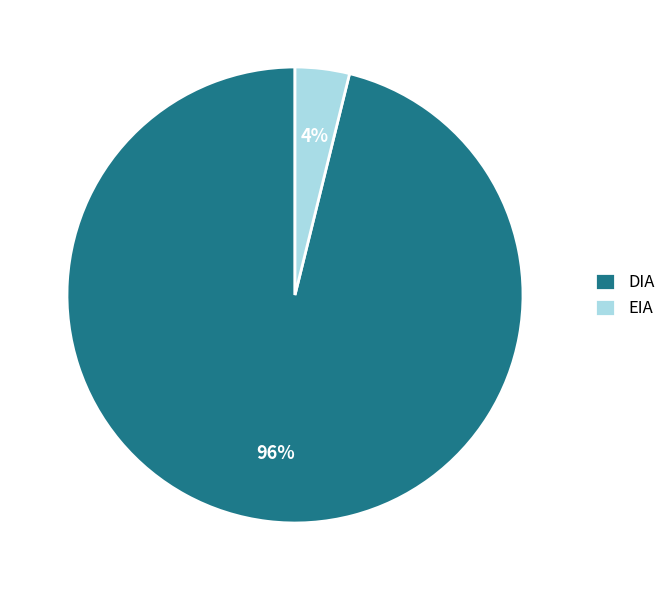

Rank the categories by value from lowest to highest.

EIA, DIA